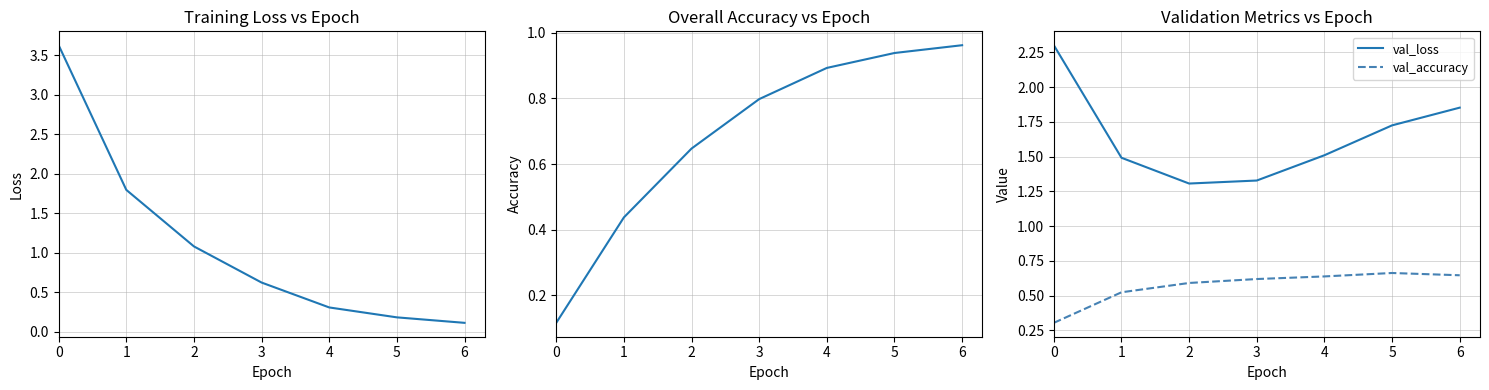

Reading left to right, transcribe all the data shown in this chart.

loss: 3.6	1.8	1.1	0.6	0.3	0.2	0.1
accuracy: 0.1	0.4	0.6	0.8	0.9	0.9	1.0
val_loss: 2.3	1.5	1.3	1.3	1.5	1.7	1.9
val_accuracy: 0.3	0.5	0.6	0.6	0.6	0.7	0.6